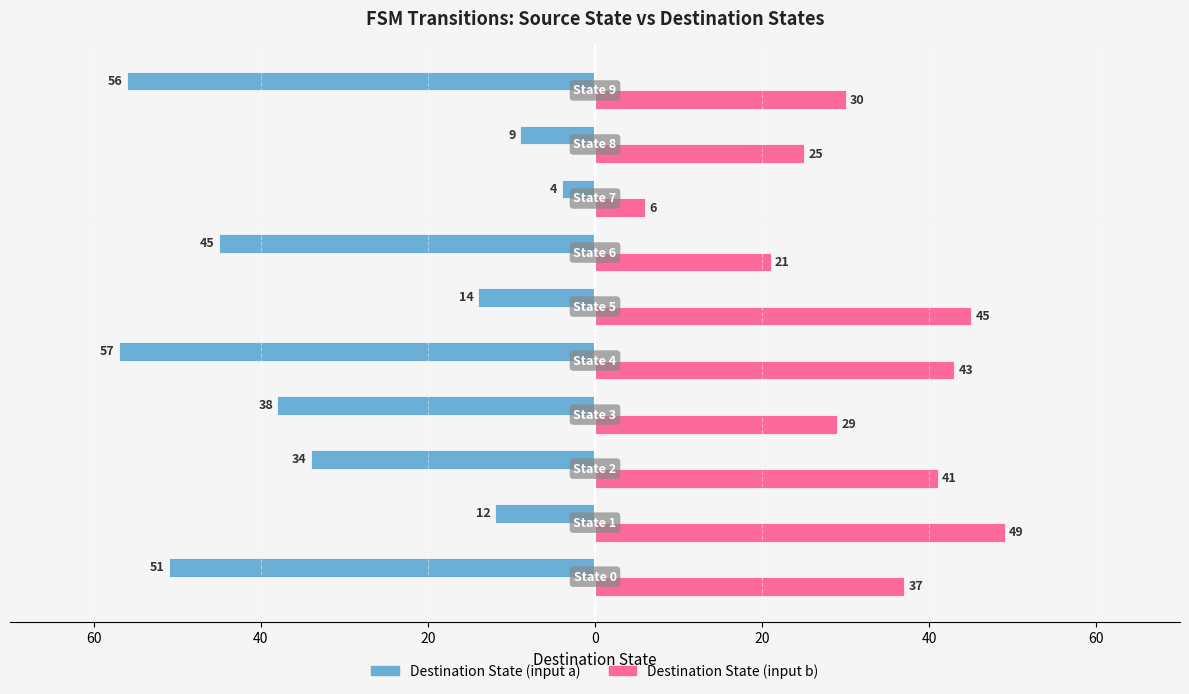

Which series has the largest total across all categories?

Destination State (input b)